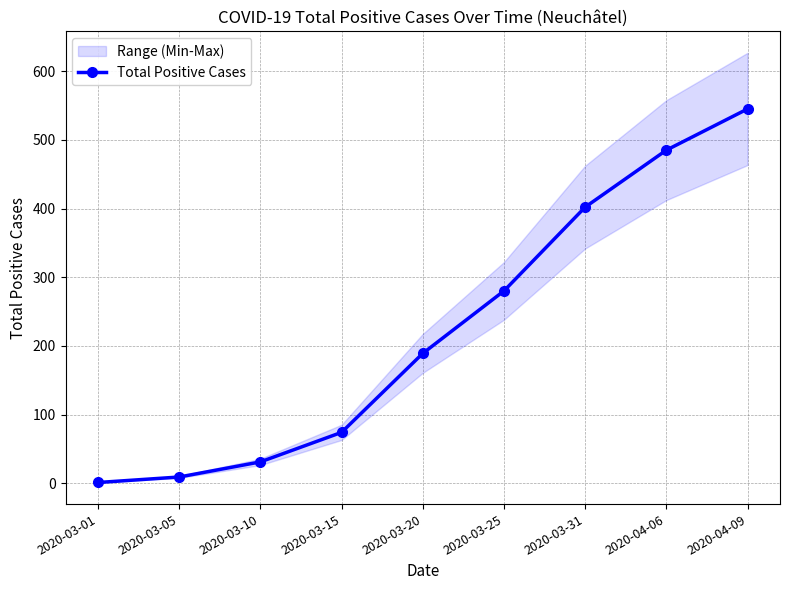

Reading right to left, transcribe all the data shown in this chart.

545	485	402	280	189	74	31	9	1